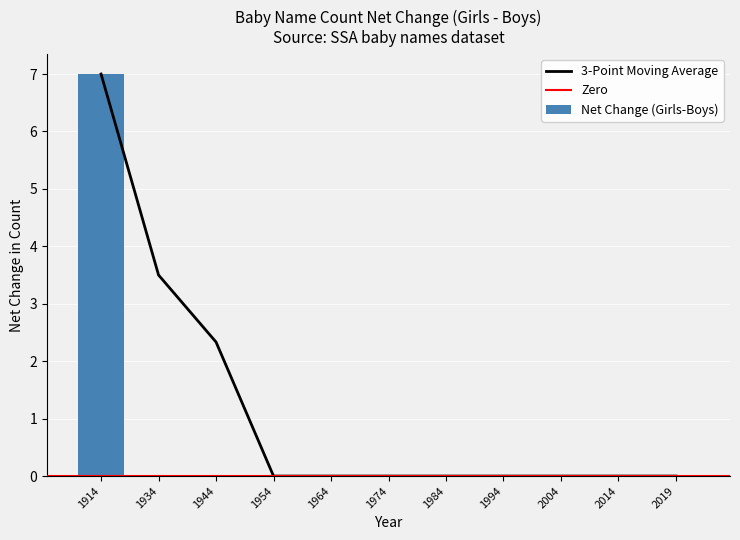

What is the greatest value displayed?

7